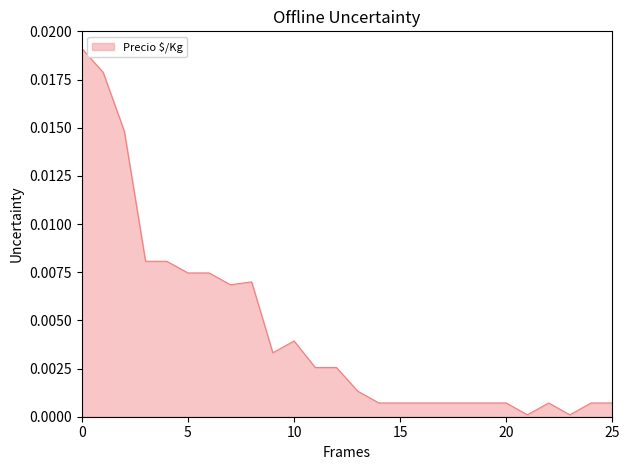

Does the chart have visible grid lines?

No